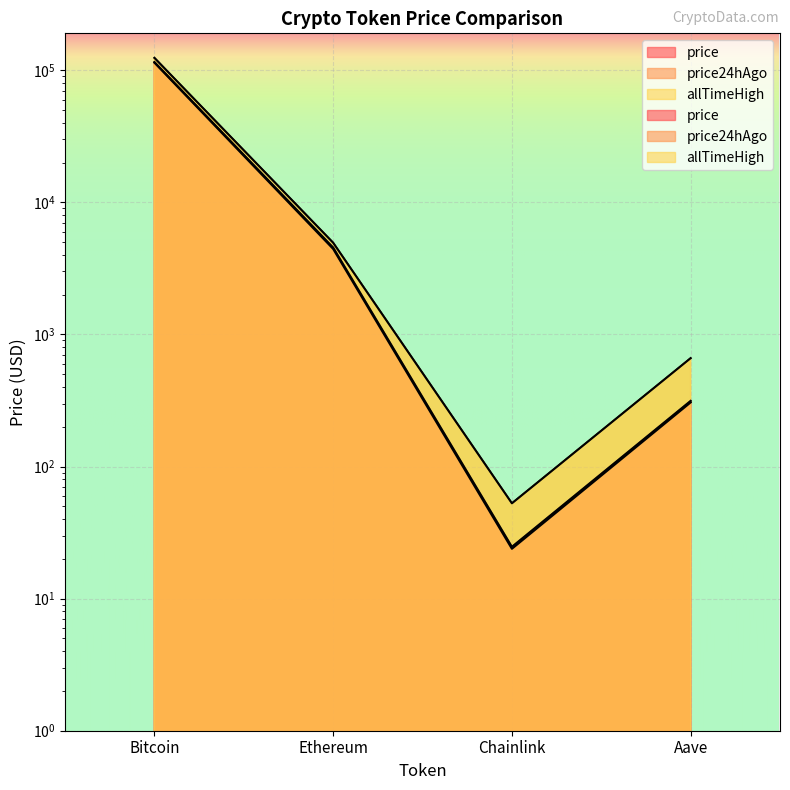

Is the value of allTimeHigh at Bitcoin greater than the value of price24hAgo at Aave?

Yes